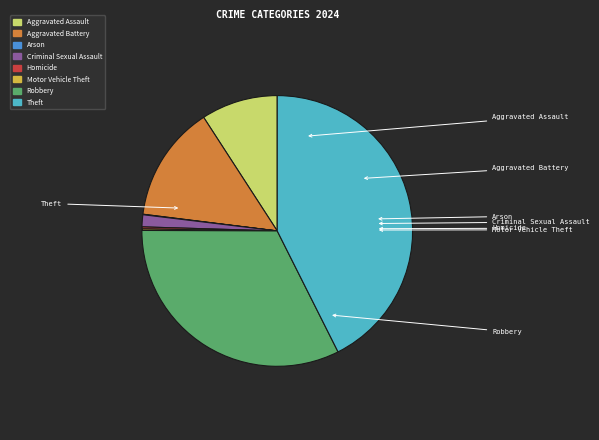

Does Robbery represent more than half of the total?

No